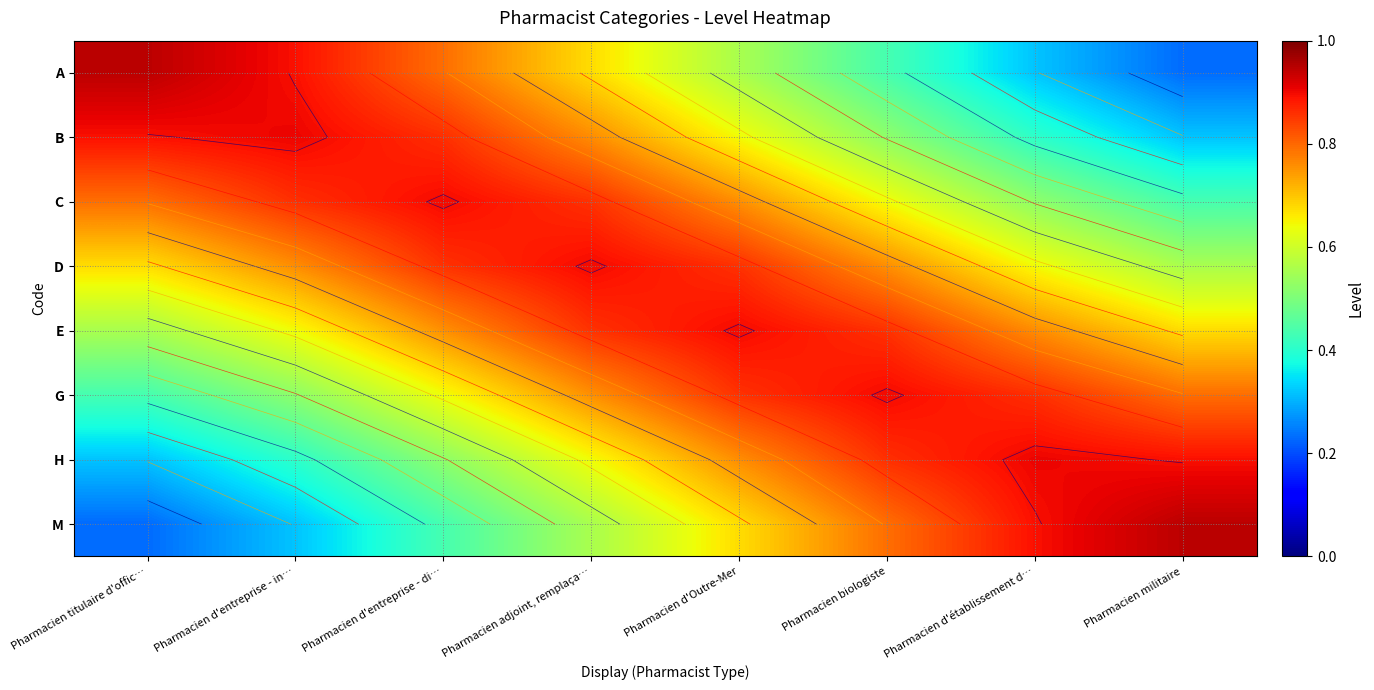

Rank the series at Pharmacien d'entreprise - in… from lowest to highest value.

M, H, G, E, D, C, A, B